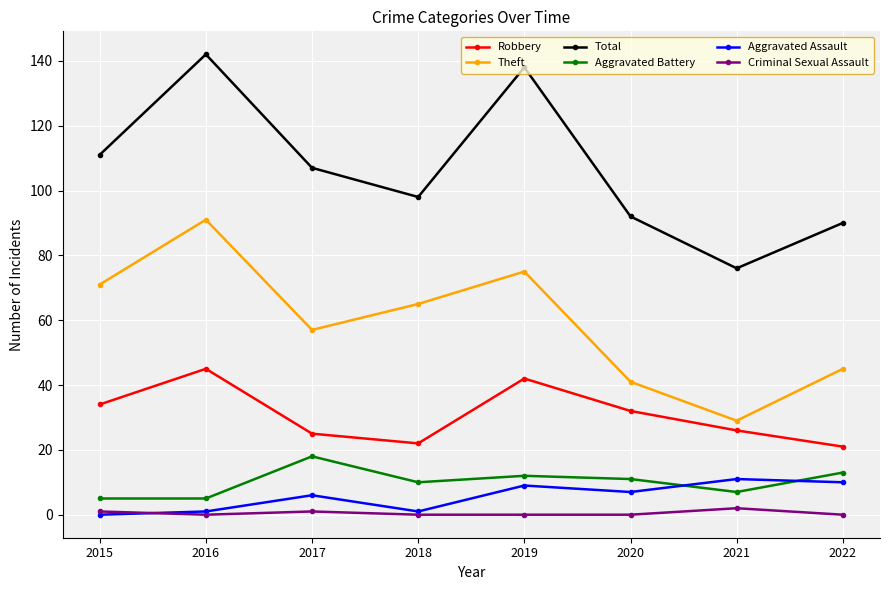

Reading left to right, extract all data points from this chart.

Robbery: 2015=34	2016=45	2017=25	2018=22	2019=42	2020=32	2021=26	2022=21
Theft: 2015=71	2016=91	2017=57	2018=65	2019=75	2020=41	2021=29	2022=45
Total: 2015=111	2016=142	2017=107	2018=98	2019=138	2020=92	2021=76	2022=90
Aggravated Battery: 2015=5	2016=5	2017=18	2018=10	2019=12	2020=11	2021=7	2022=13
Aggravated Assault: 2015=0	2016=1	2017=6	2018=1	2019=9	2020=7	2021=11	2022=10
Criminal Sexual Assault: 2015=1	2016=0	2017=1	2018=0	2019=0	2020=0	2021=2	2022=0